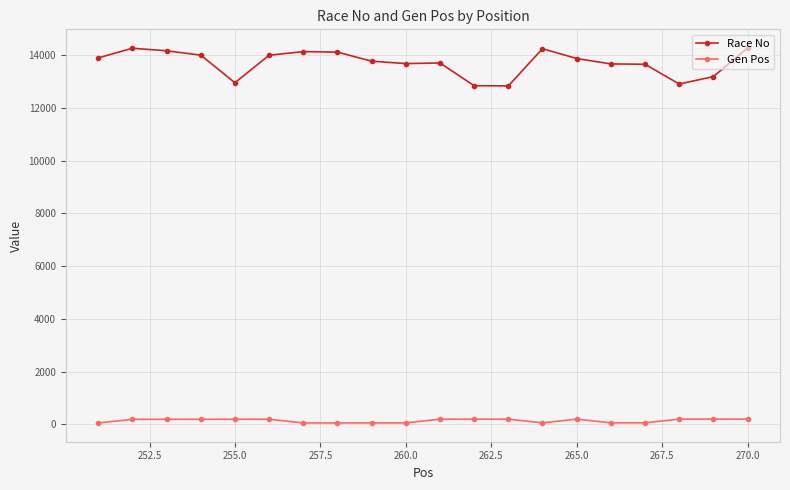

Which series has the largest range (max minus min)?

Race No